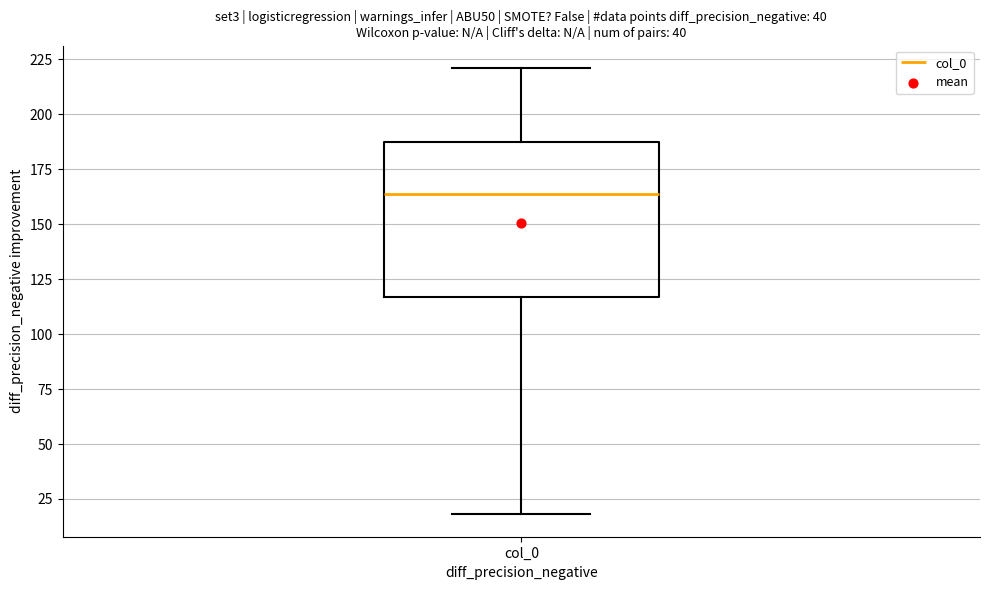

Transcribe this box plot: give where the median line is, the range the box spans, and where the two whiskers end, as read against the y-axis. The values are not printed on the chart, so give them approximately, as read against the axis.

median 165, box 115 to 185, whiskers 20 to 220